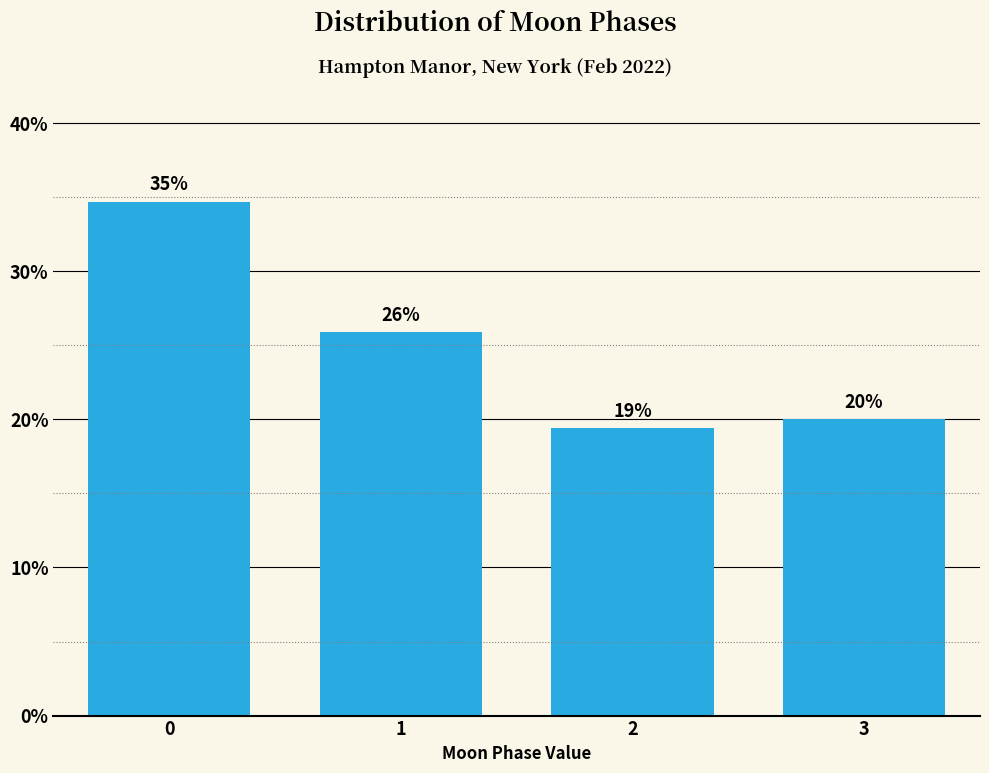

Rank the categories by value from lowest to highest.

2, 3, 1, 0